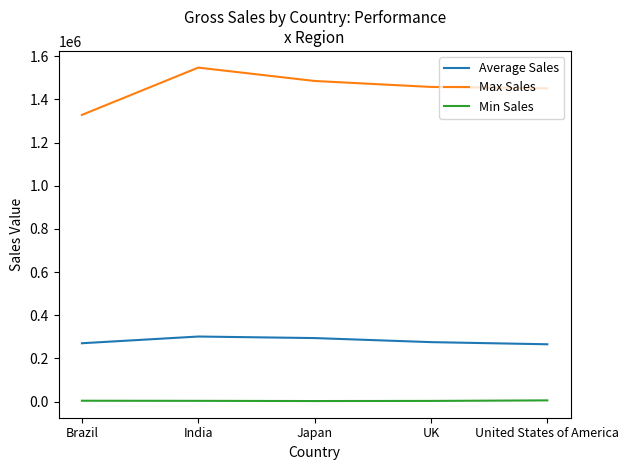

True or false: Average Sales has more than 0 points higher than both neighbors.

True